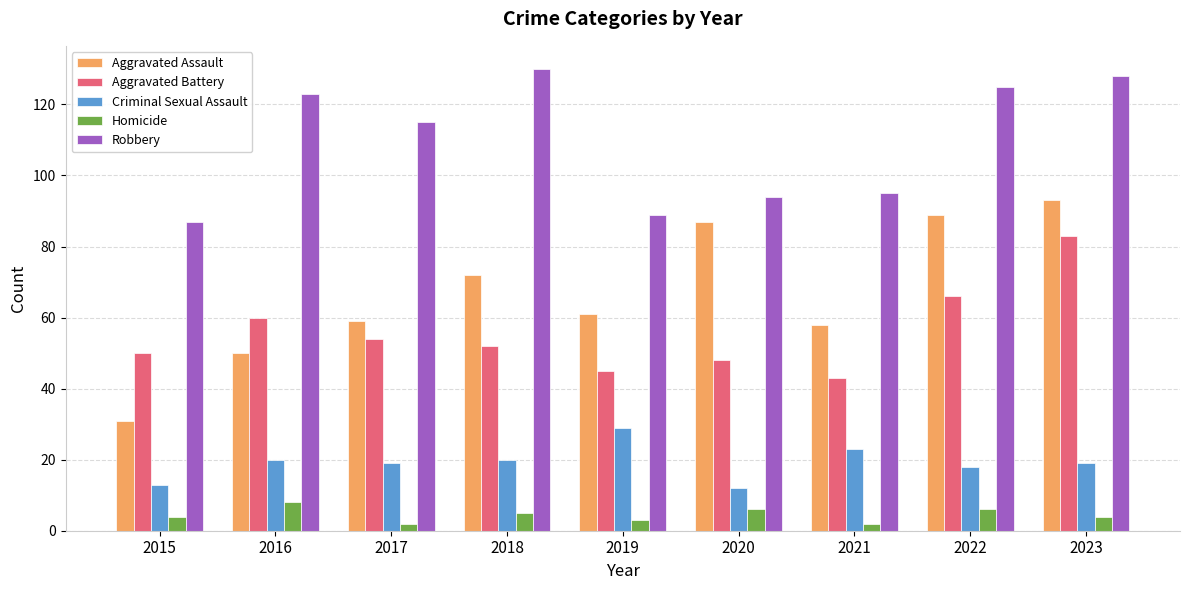

The Aggravated Battery series shows 54 at 2017. True or false?

True